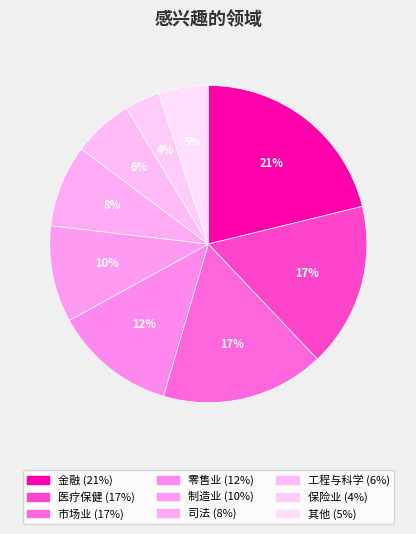

Approximately how many times larger is the value at 司法 compared to 制造业?

0.8